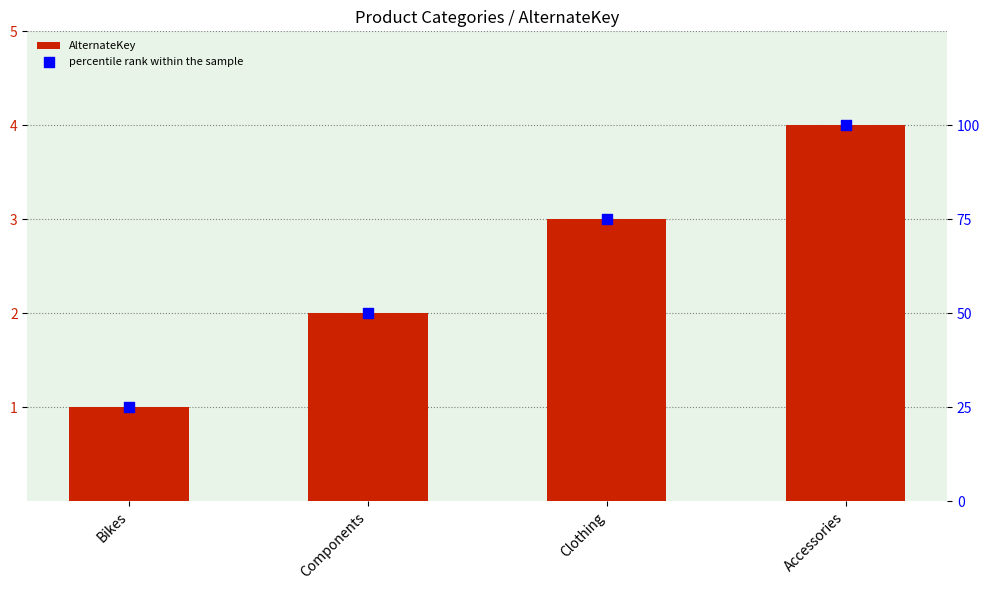

What is the total value across all series at Components?

52